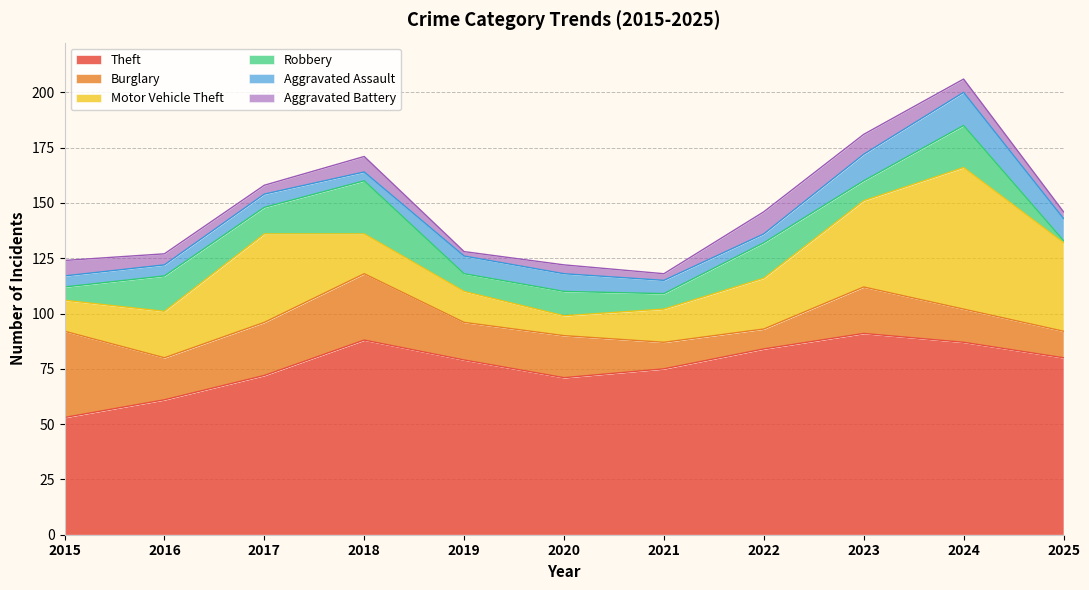

At which category does Burglary reach its first local peak?

2018